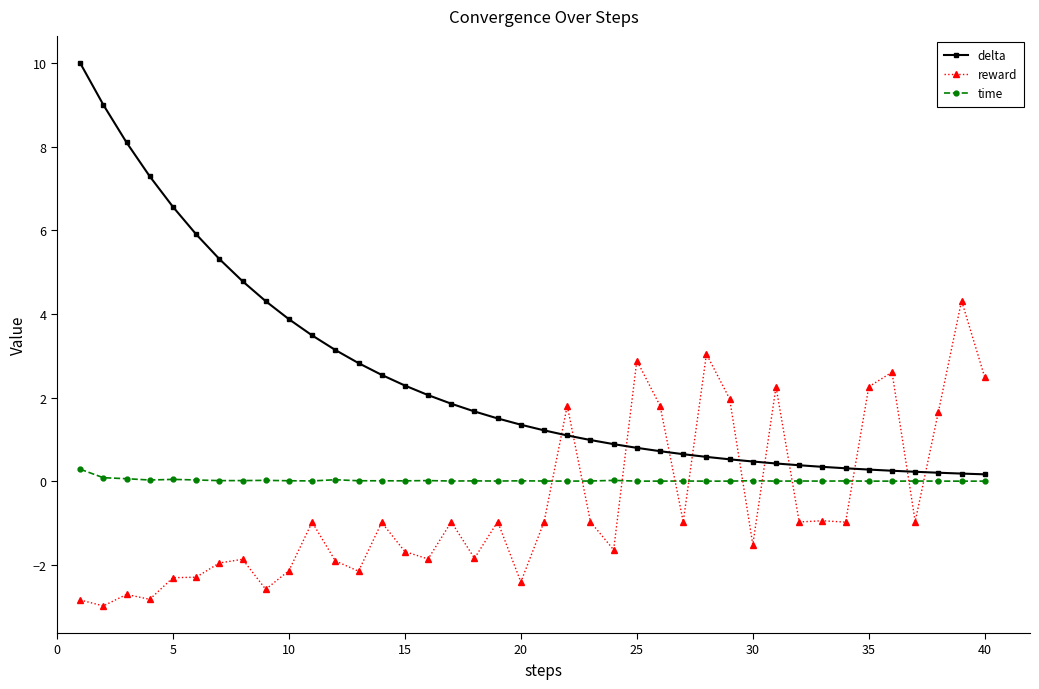

How many data points in reward are less than 0?

29